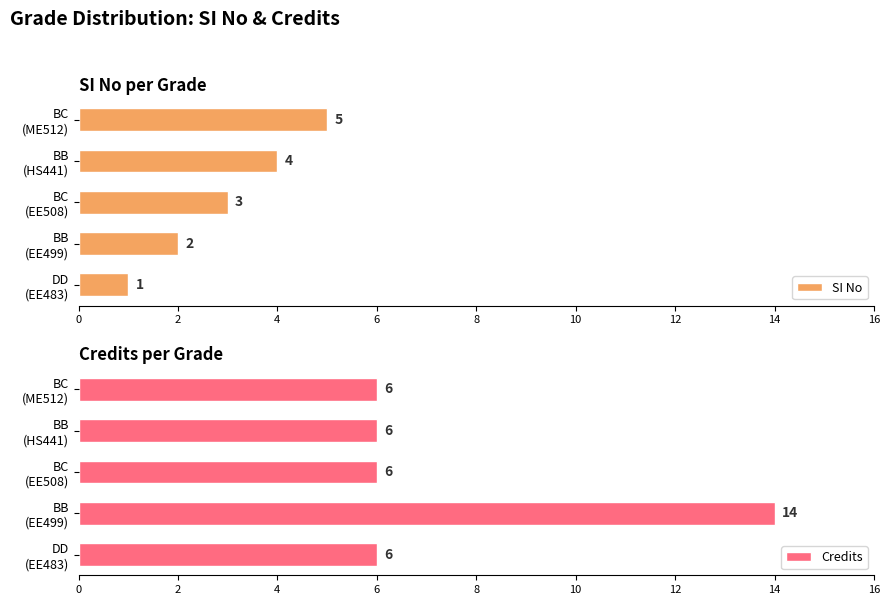

What is the difference between the maximum and minimum values in the SI No series?

4